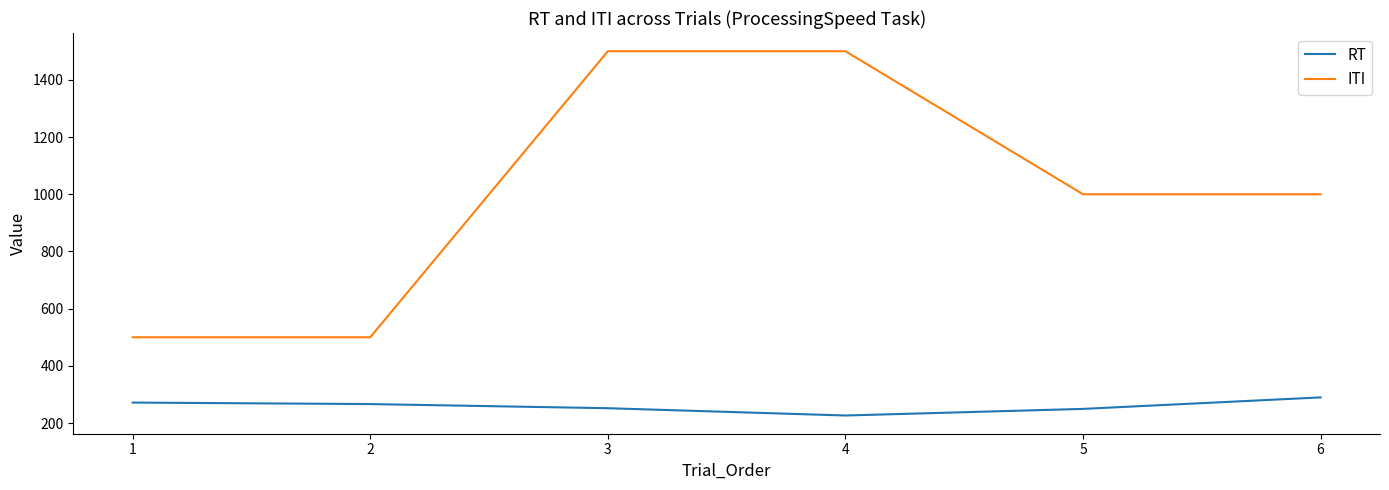

True or false: ITI and RT cross at least once.

False